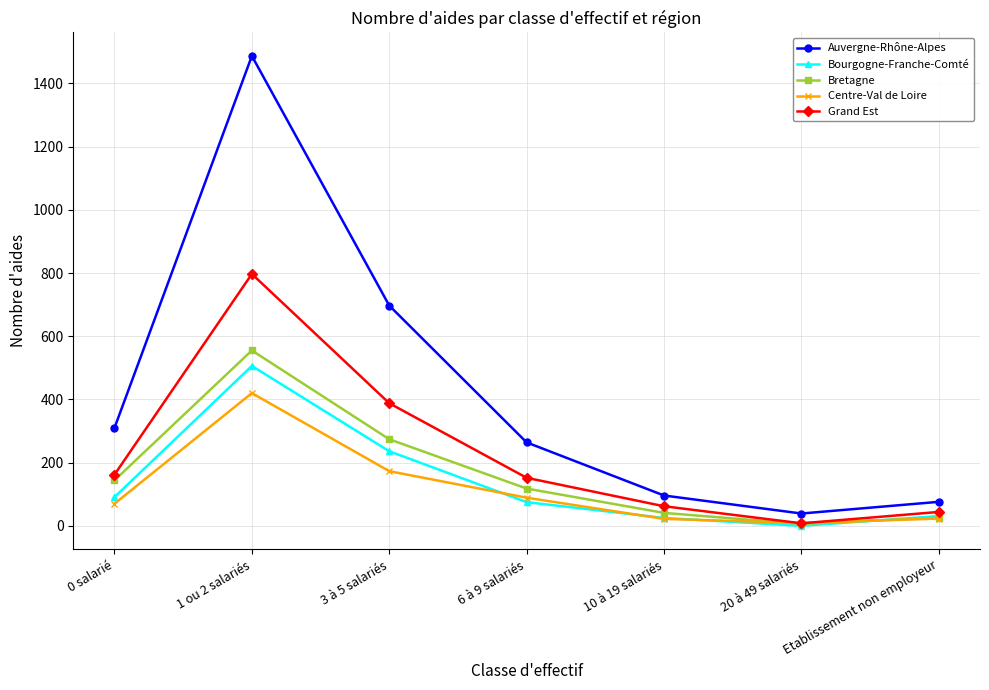

In Centre-Val de Loire, how many points are lower than both neighbors (excluding endpoints)?

1